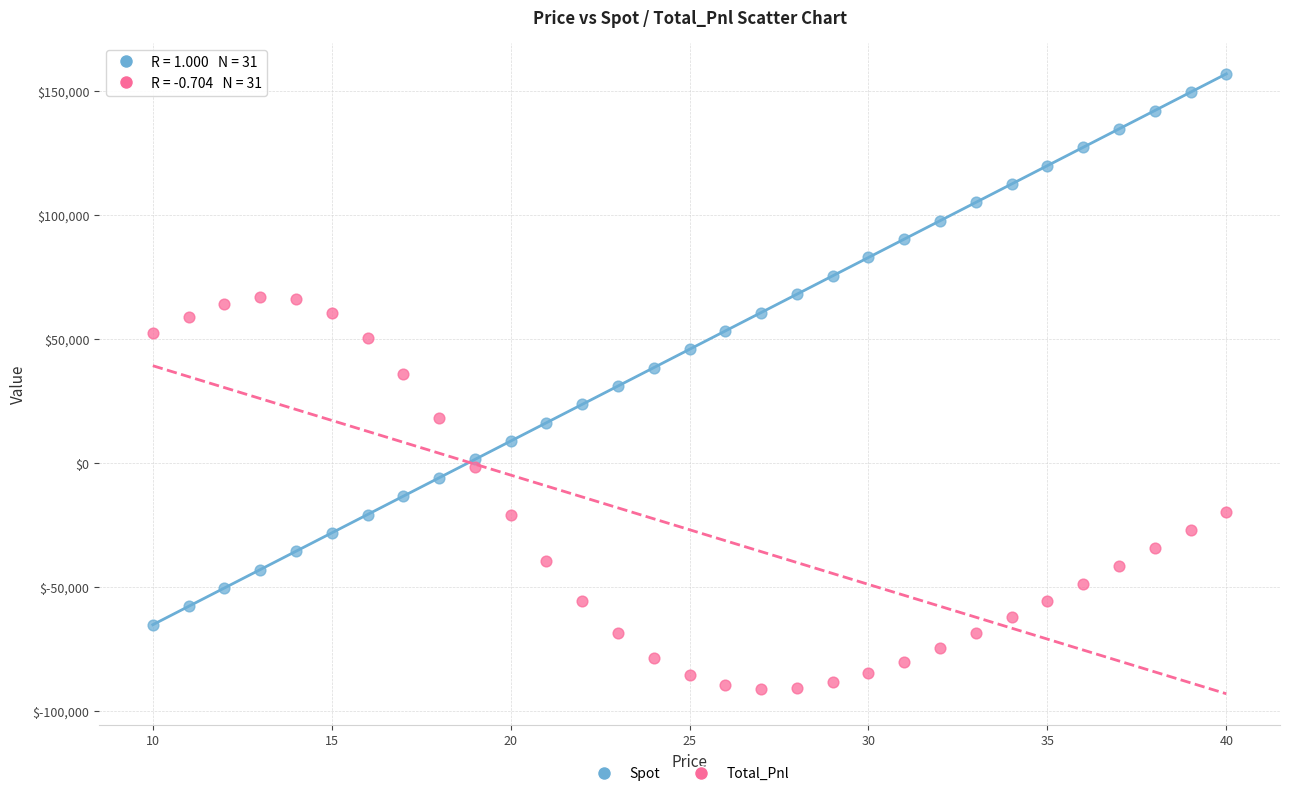

Which series has the widest spread of Y values?

Spot